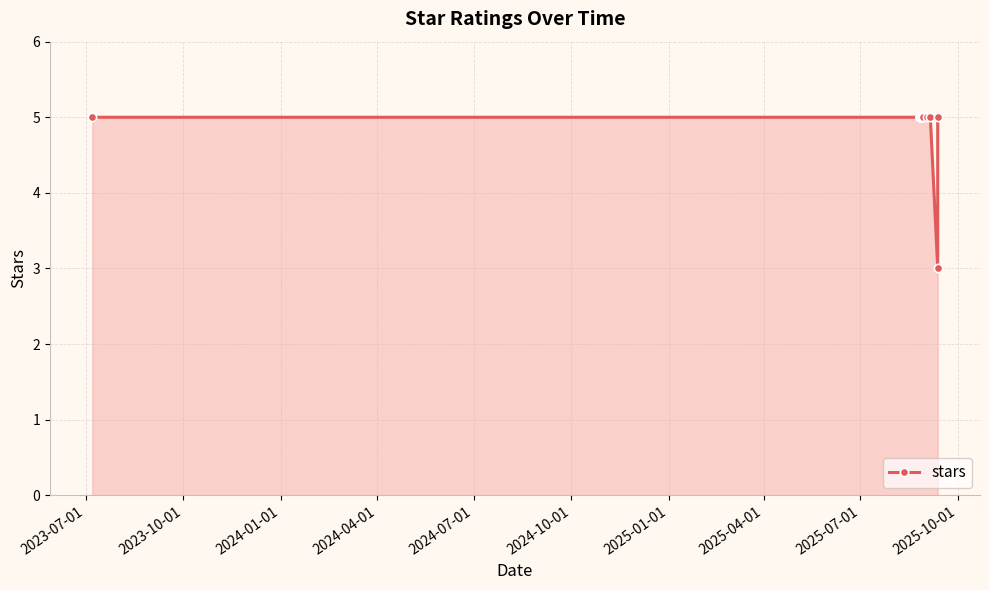

True or false: there are more than 1 points higher than both neighbors.

False